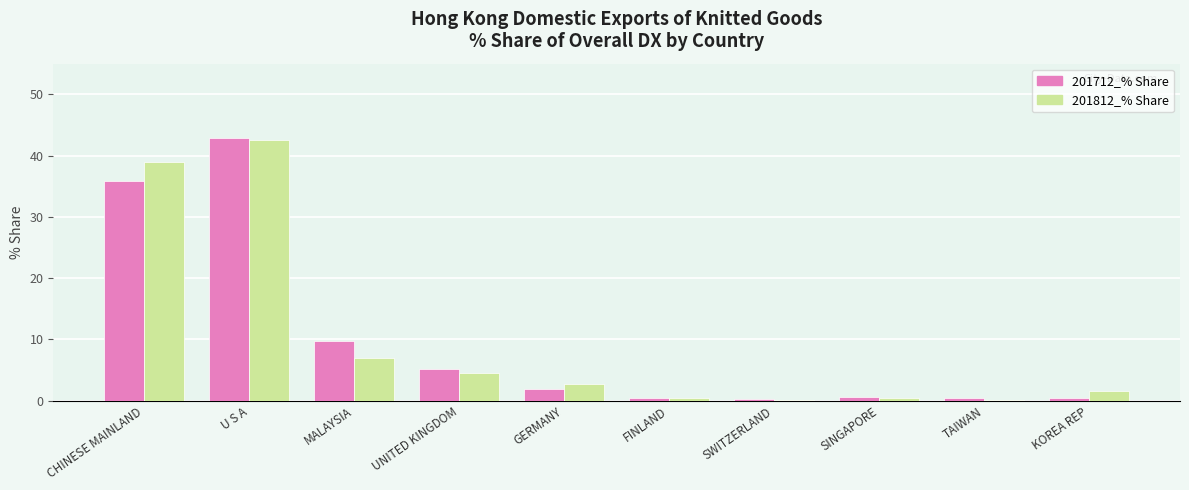

Does the chart contain stacked bars?

No